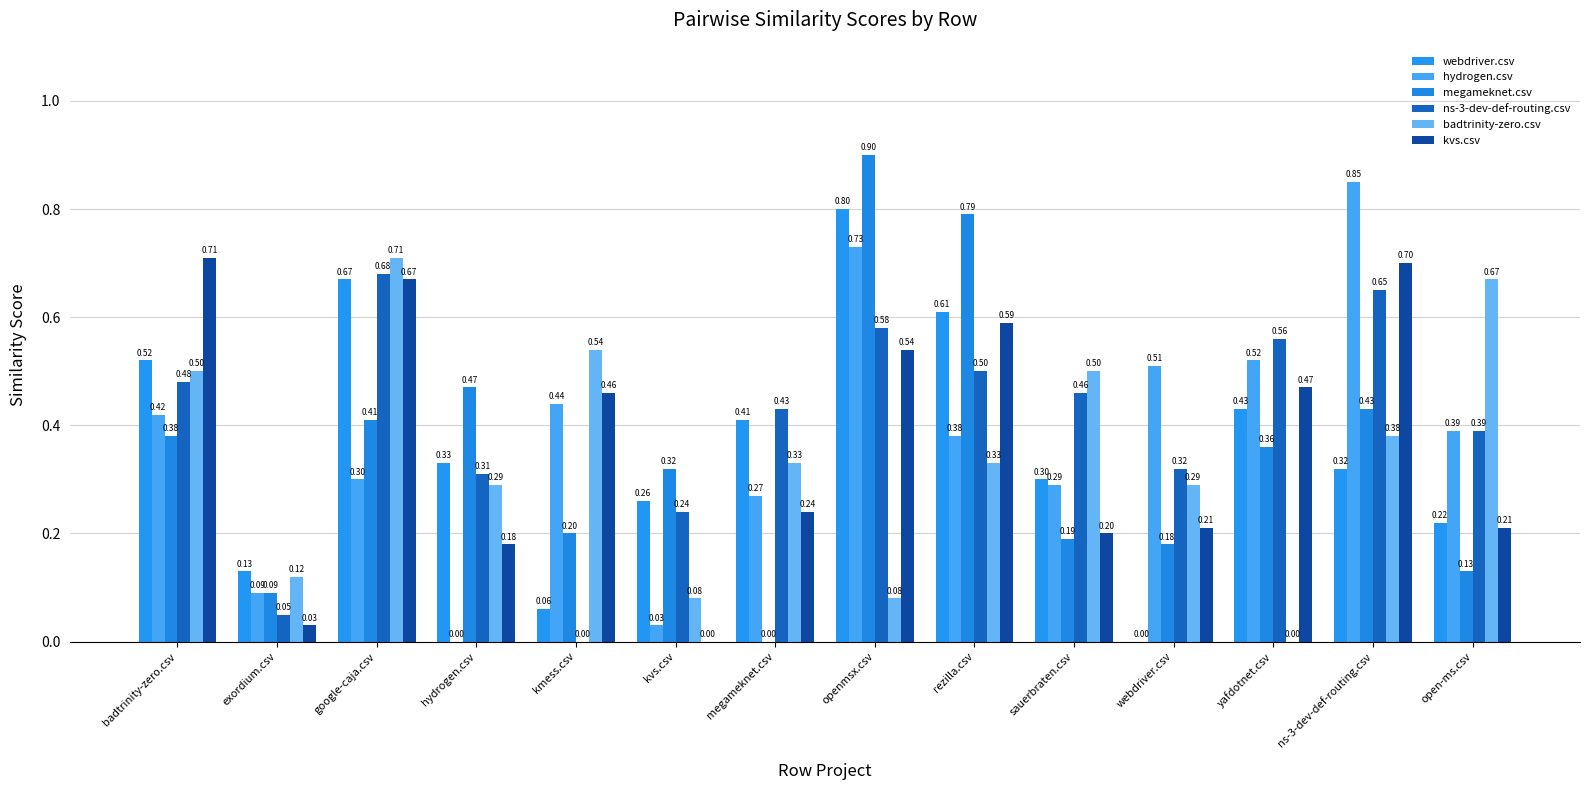

What is the label of the 2nd bar from the left?

exordium.csv